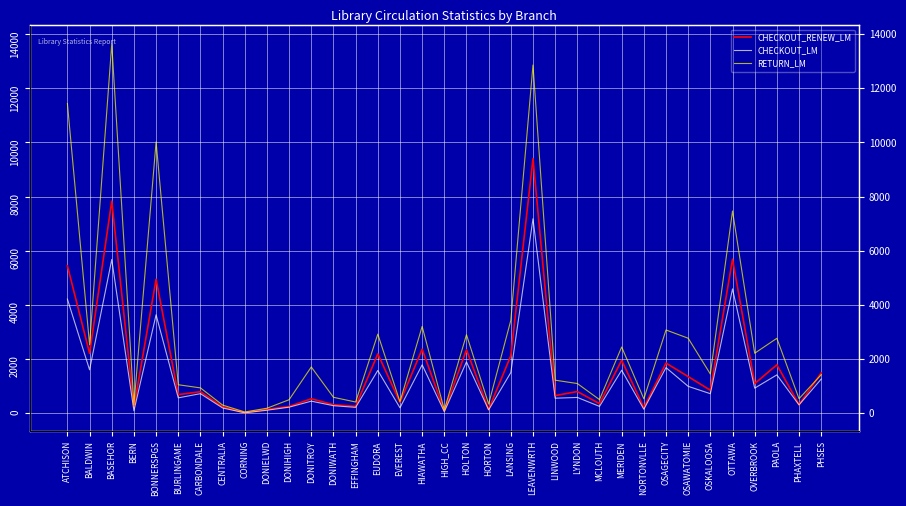

True or false: RETURN_LM has a value of 527 at NORTONVLLE.

True